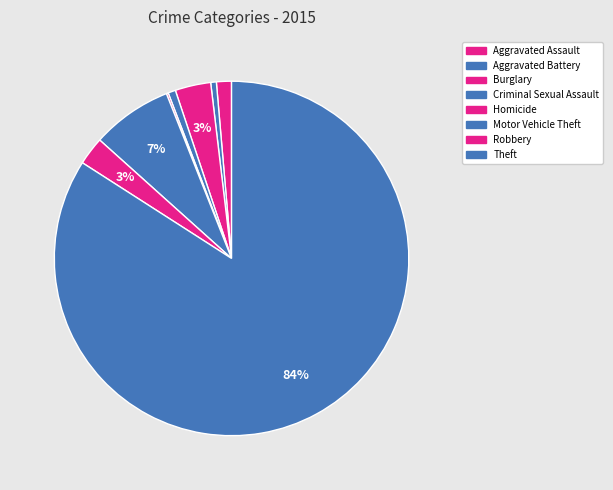

Rank the categories by value from lowest to highest.

Homicide, Aggravated Battery, Criminal Sexual Assault, Aggravated Assault, Robbery, Burglary, Motor Vehicle Theft, Theft